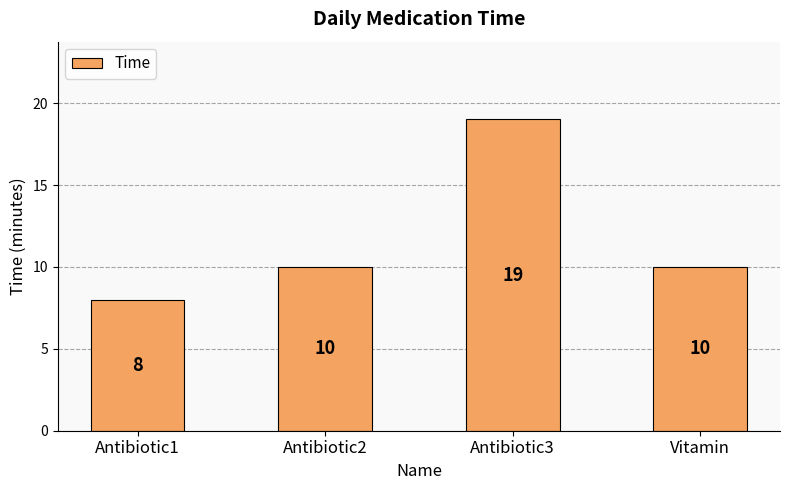

The value at Antibiotic3 is 26. True or false?

False